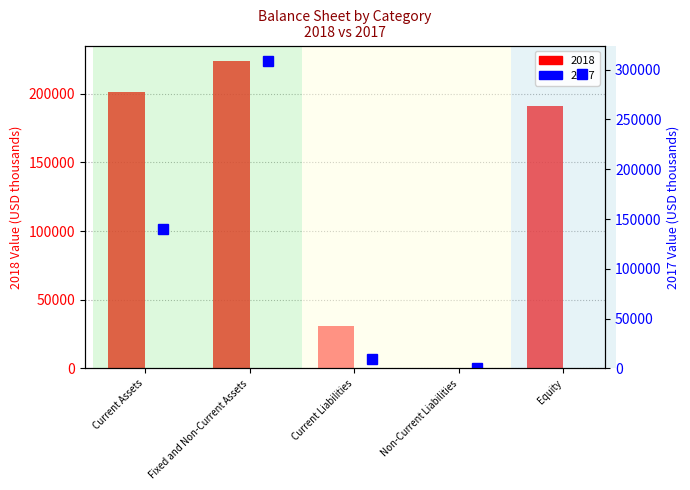

Count the number of data series in this chart.

2